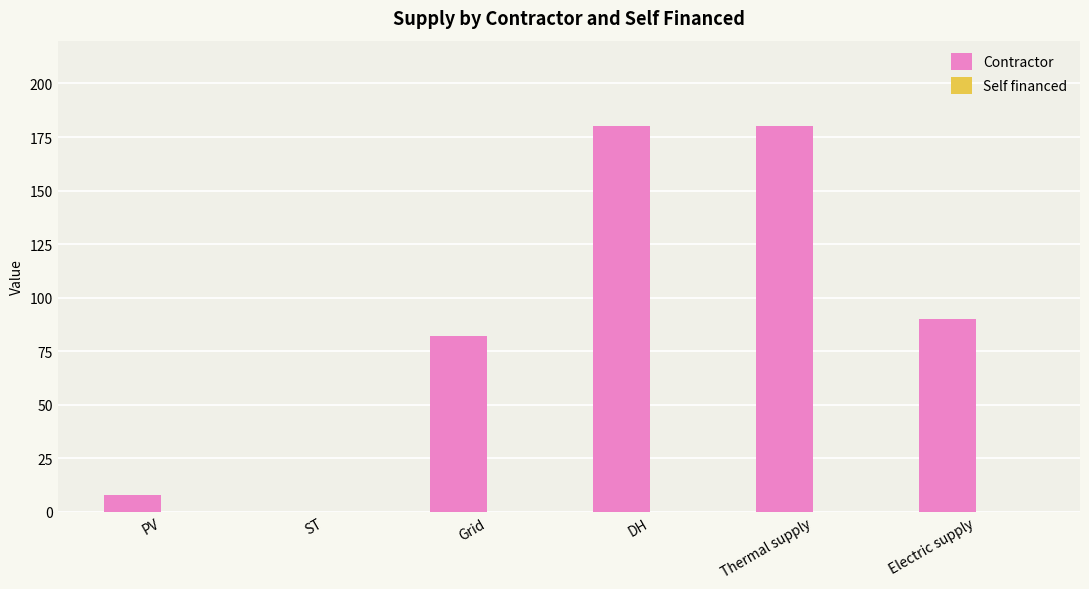

The chart shows a value of 82 at Grid. True or false?

True